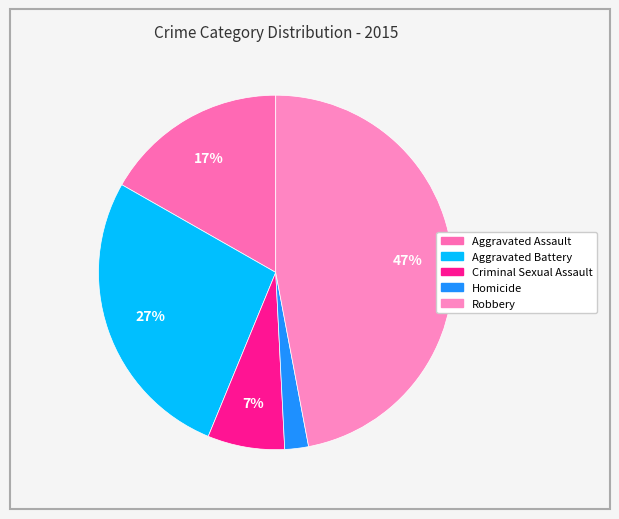

Which category has the biggest portion of the pie?

Robbery